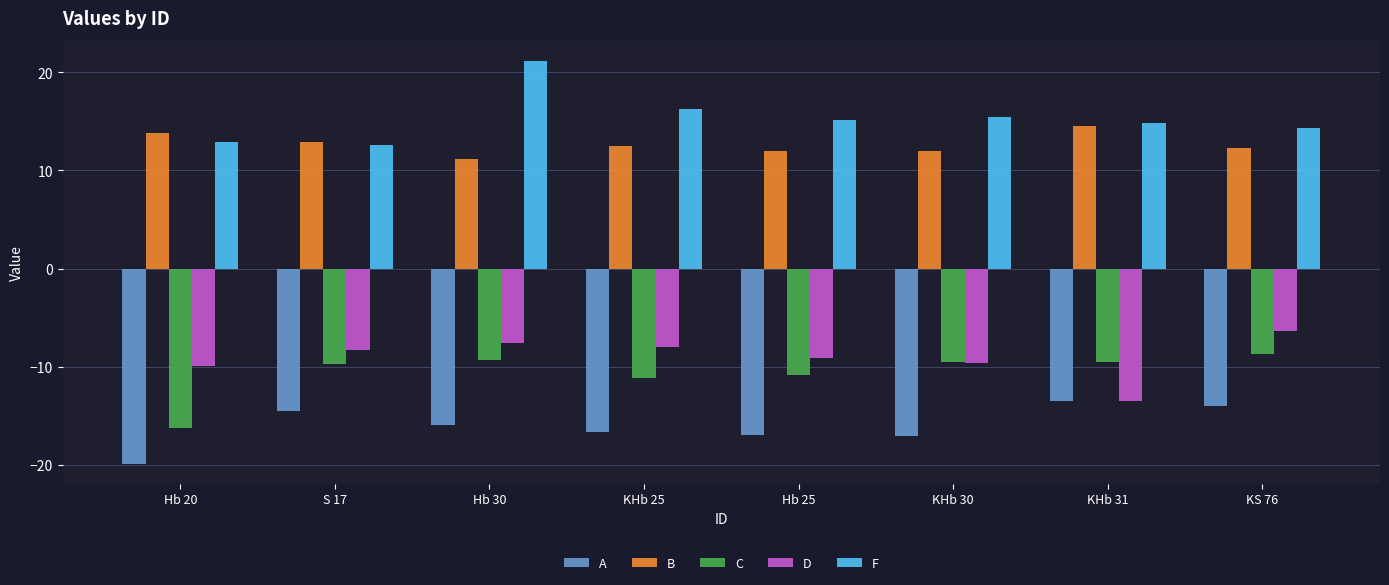

What is the spread (max minus min) of values at Hb 25?

32.1